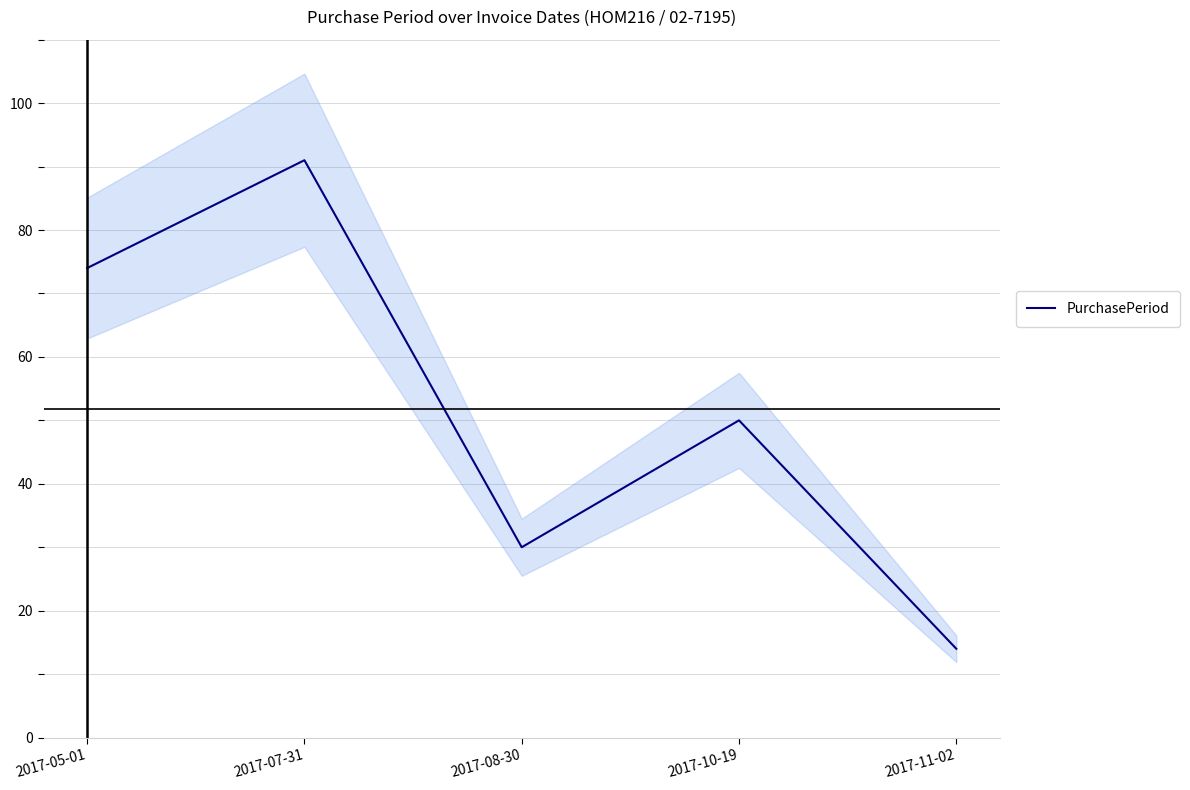

What is the value of the 3rd point from the left?

30